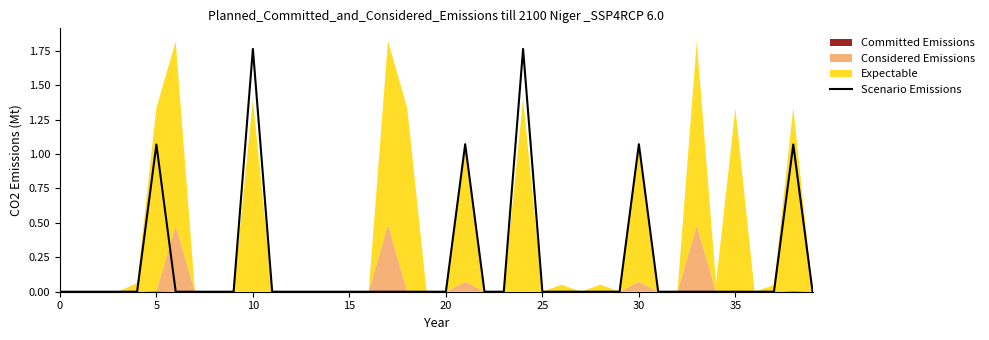

True or false: the data shows 1.1 at 30.

True